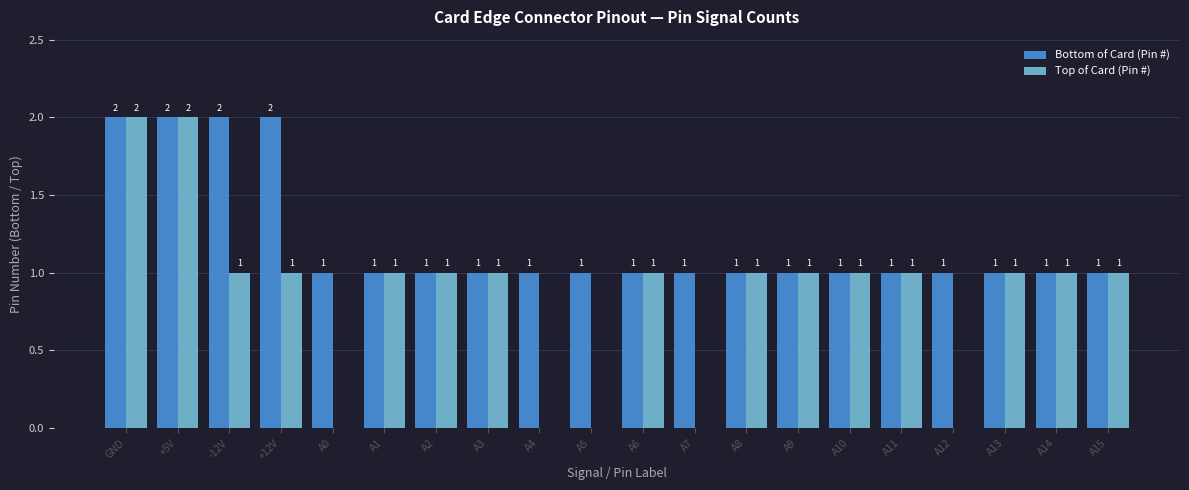

How many Top of Card (Pin #) values are between 1 and 2?

15